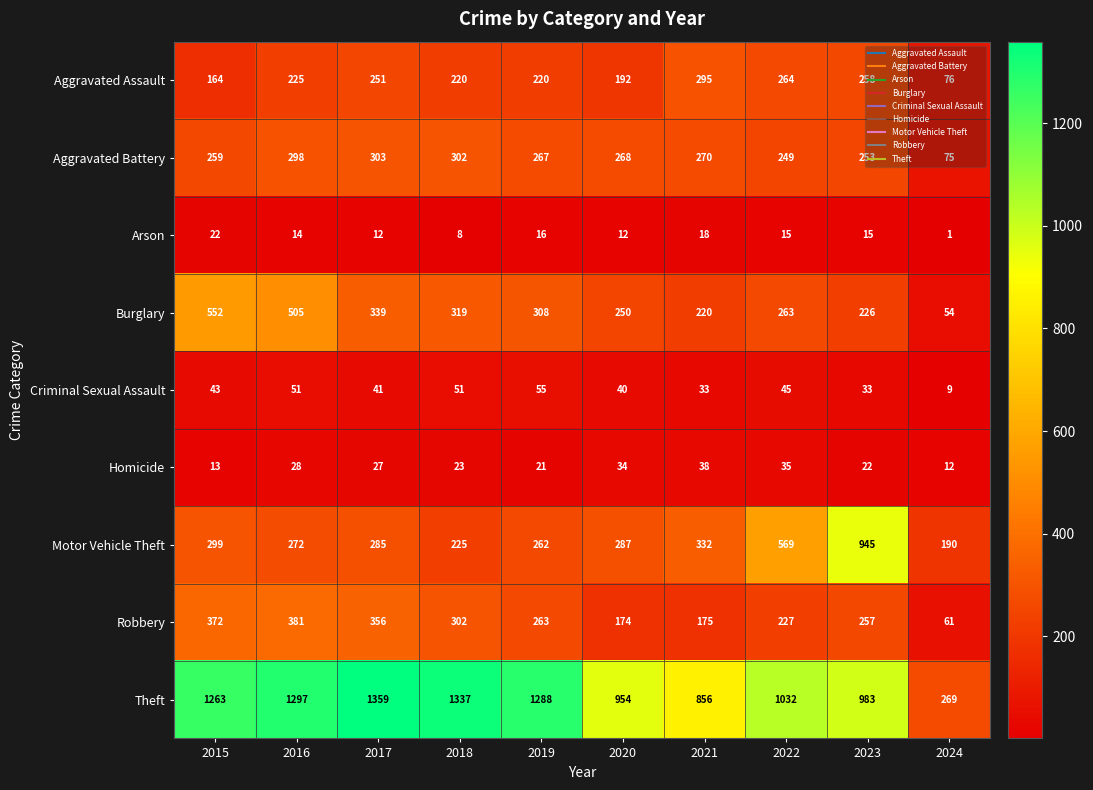

What is the smallest value displayed?

1